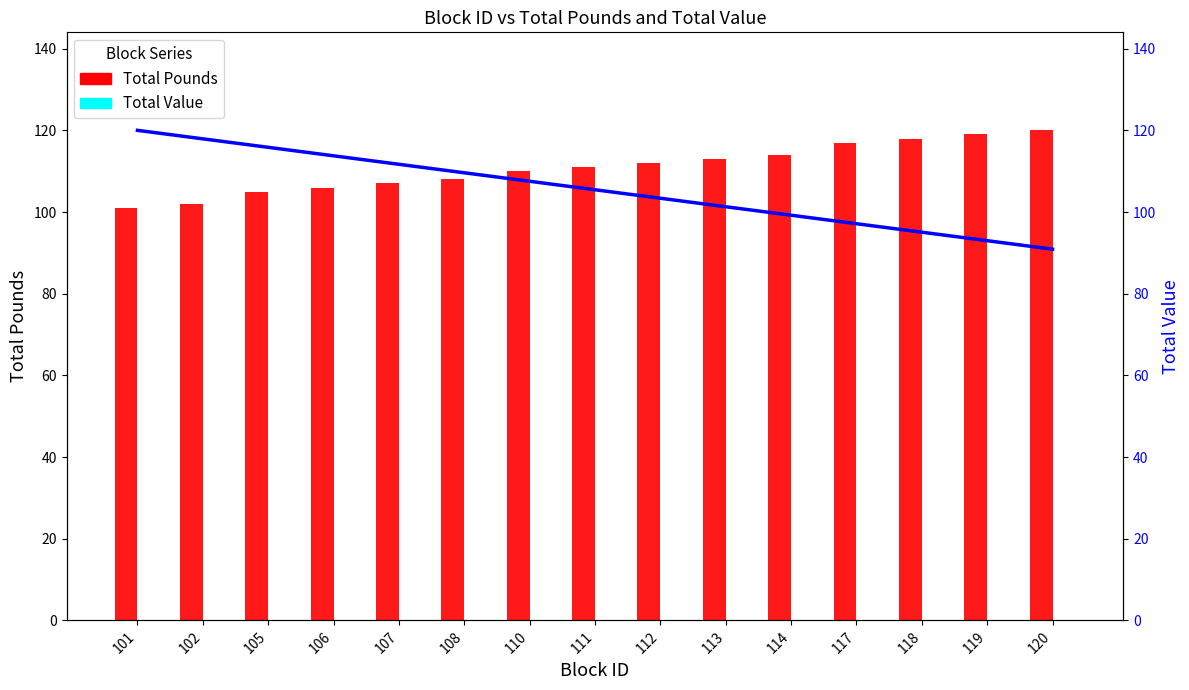

What are all the series names shown in the legend?

Total Pounds, Total Value